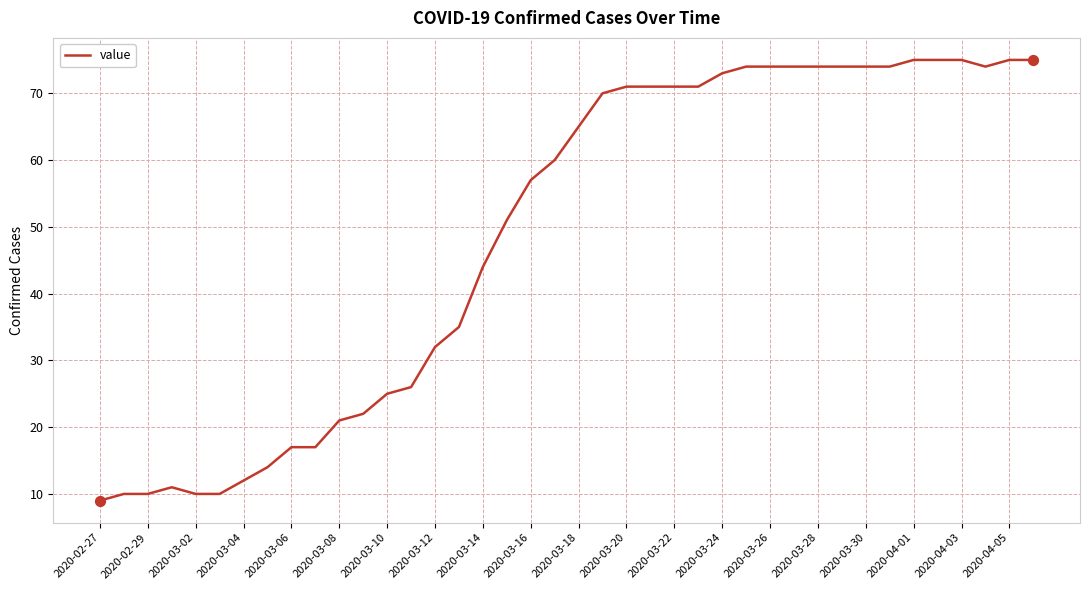

What is the maximum value shown in the chart?

75